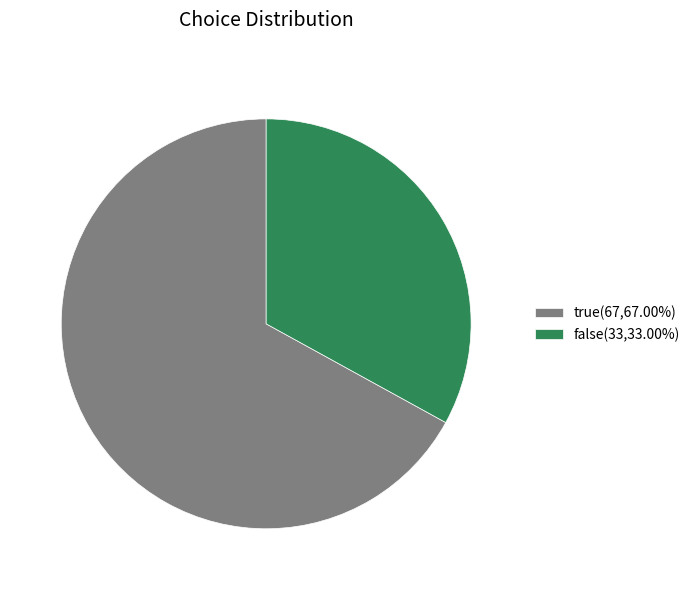

How many segments does this pie chart have?

2